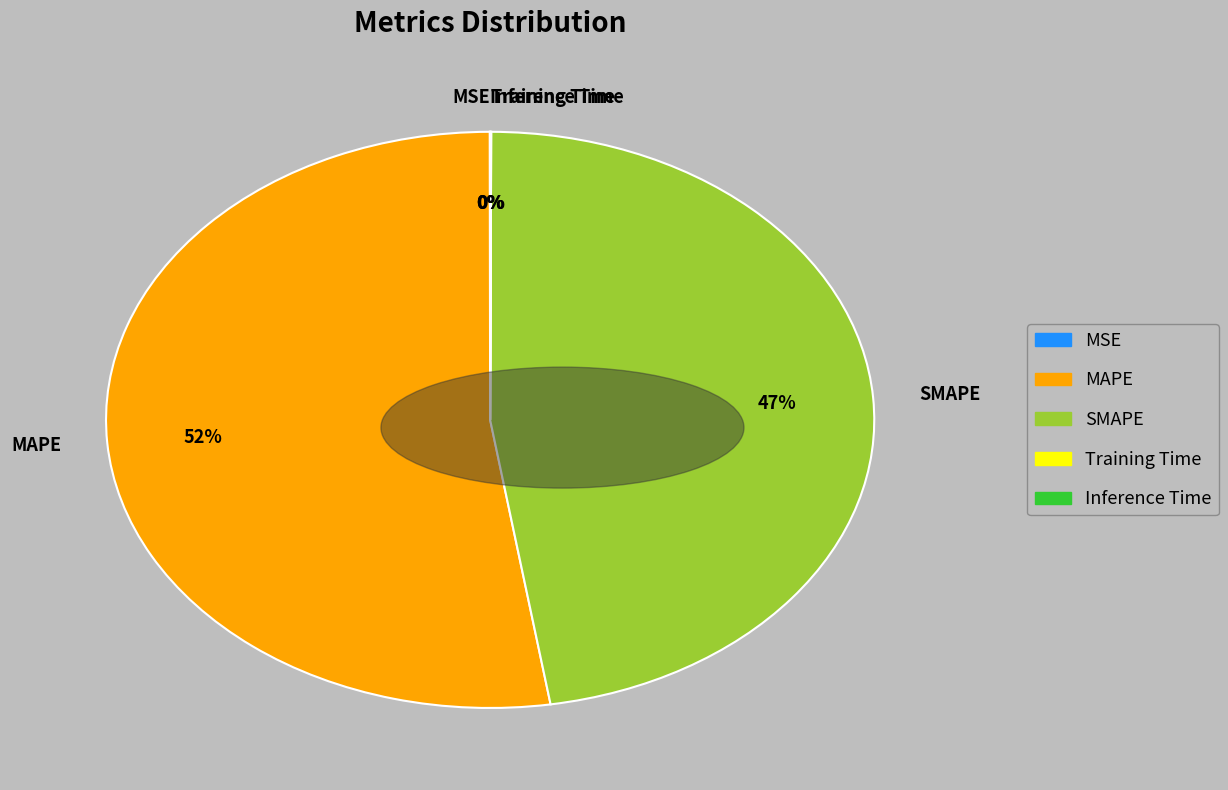

Which slice is the largest?

MAPE